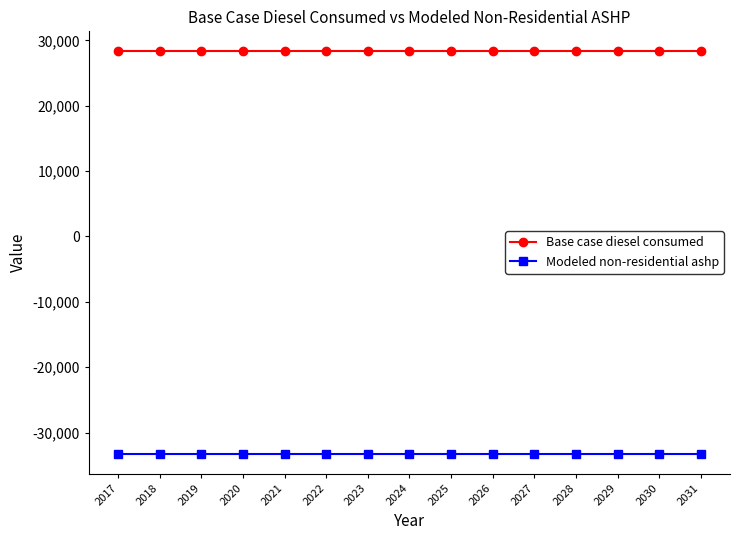

List the series in order of their peak value, highest first.

Base case diesel consumed, Modeled non-residential ashp